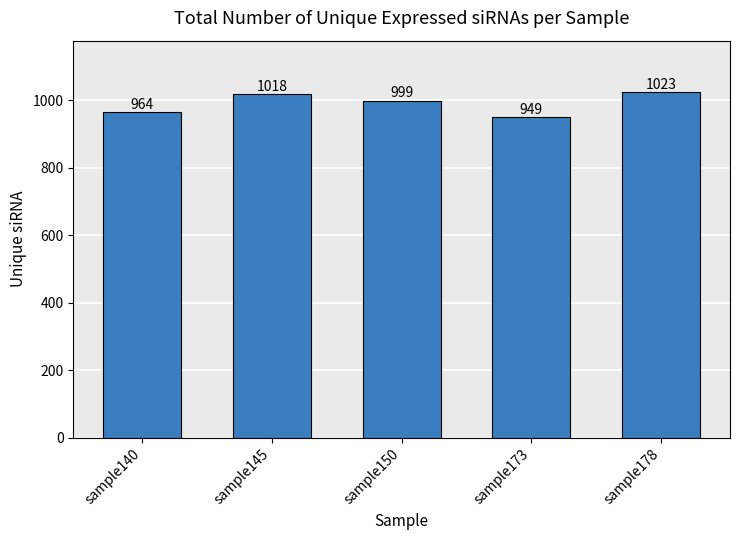

Does the chart contain stacked bars?

No